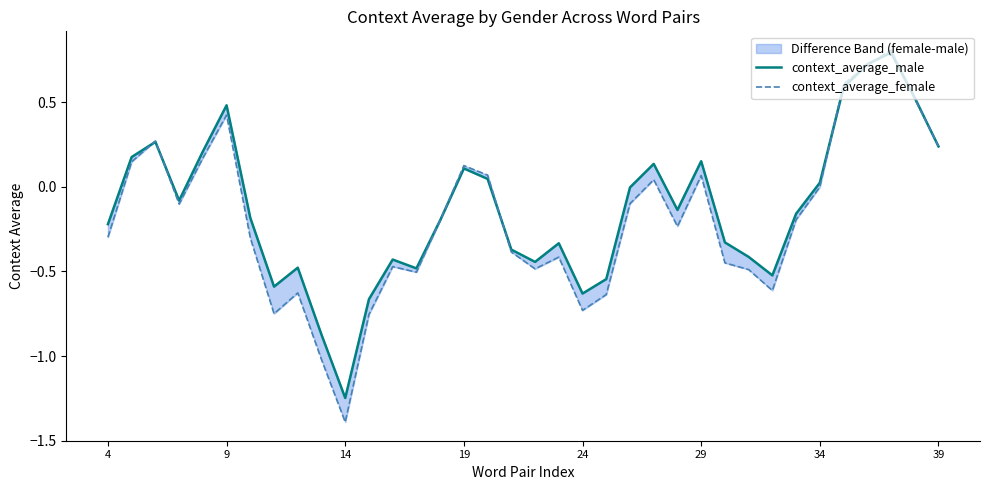

How many lines are shown in the chart?

2